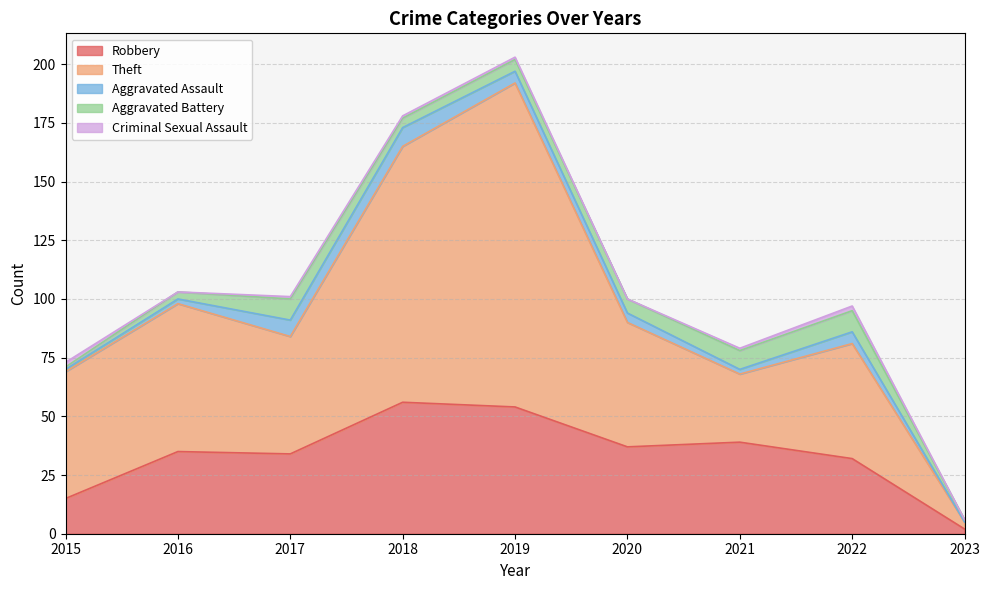

Does the chart display data point markers on the line(s)?

No